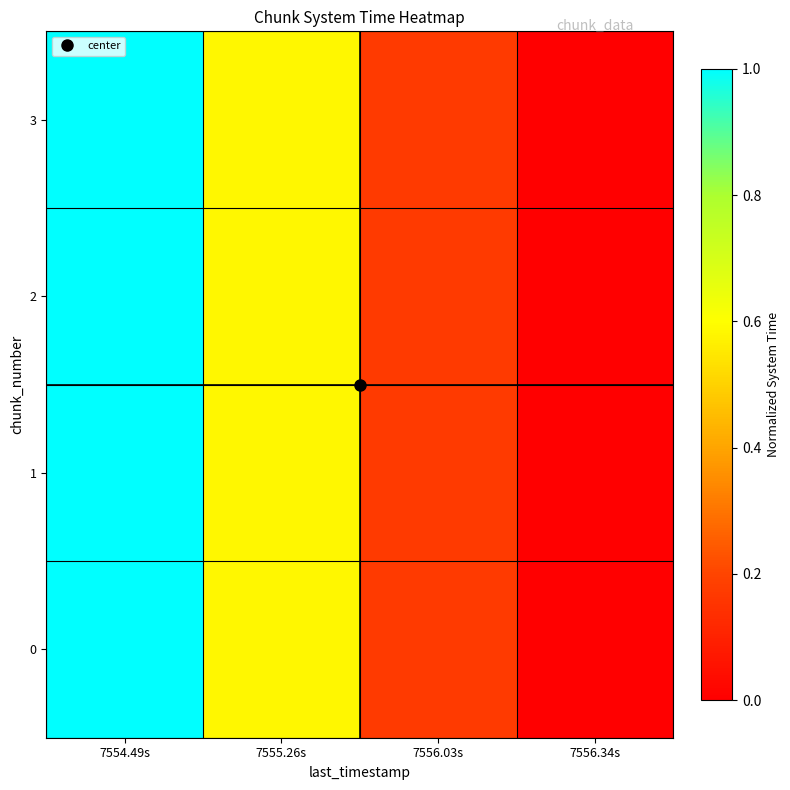

Which series has the largest range (max minus min)?

3